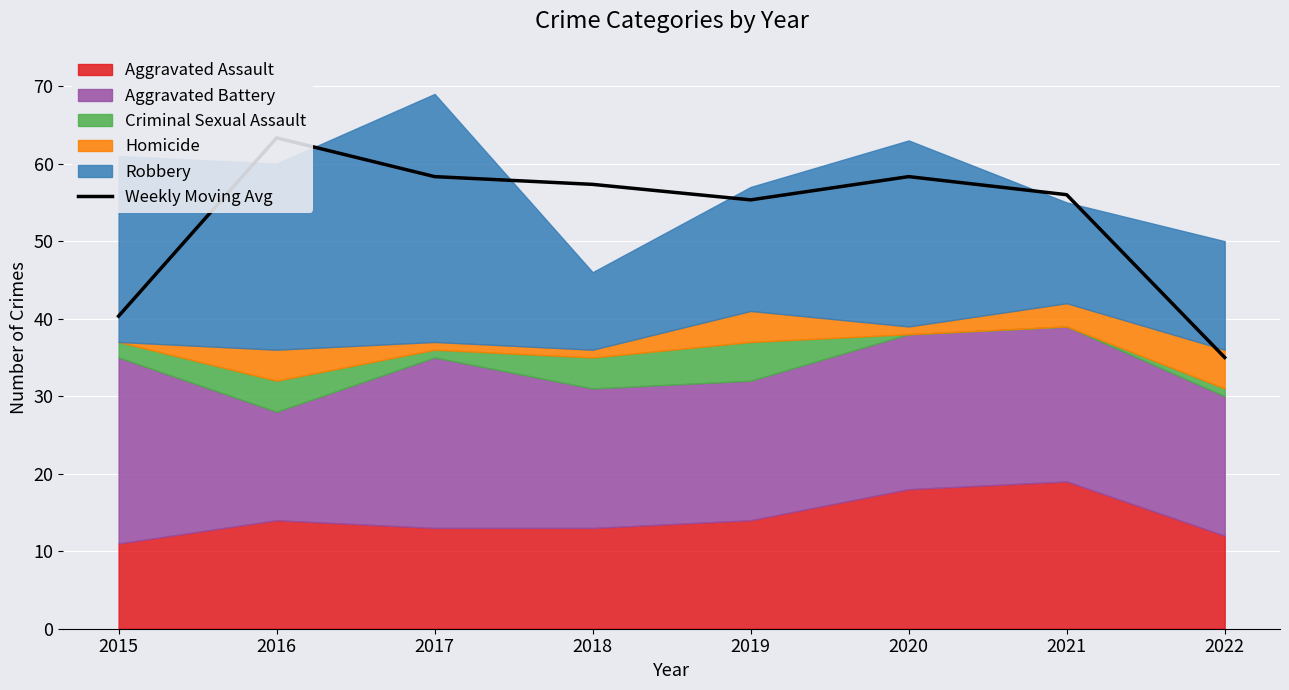

Is it true that the value at 2017 is 58.3?

True